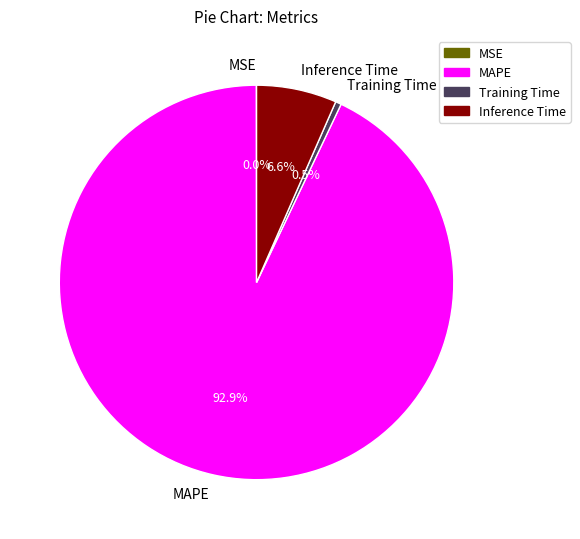

Approximately how many times larger is the value at MAPE compared to Inference Time?

14.1